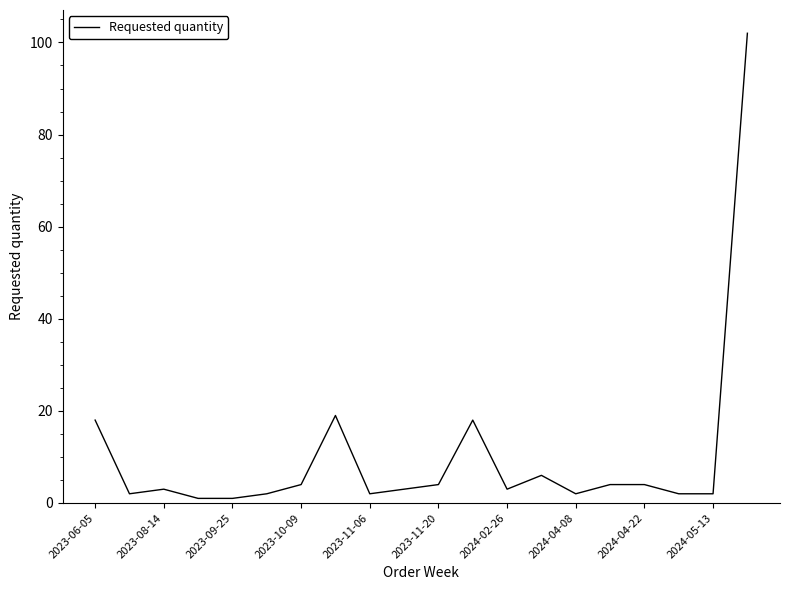

What is the greatest value displayed?

102